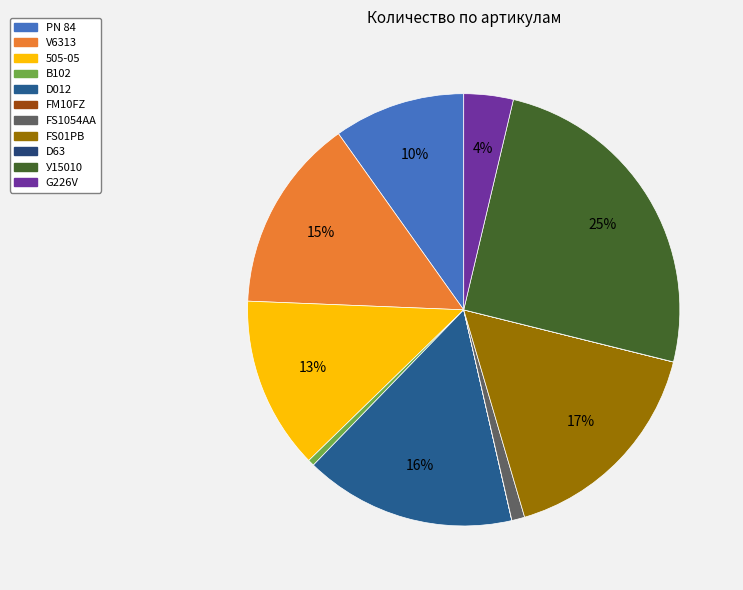

Does any single category account for the majority?

No